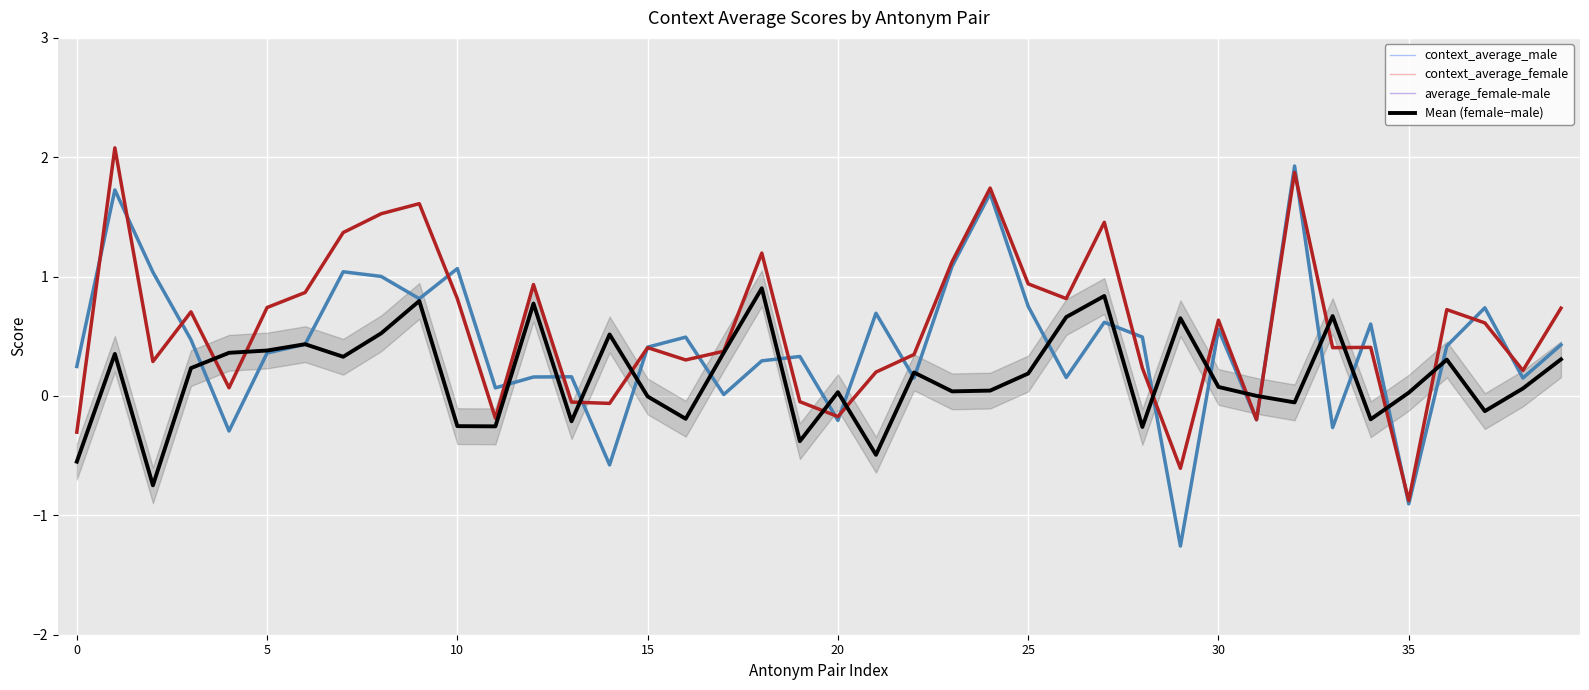

Is this an area chart (filled region under the line)?

Yes